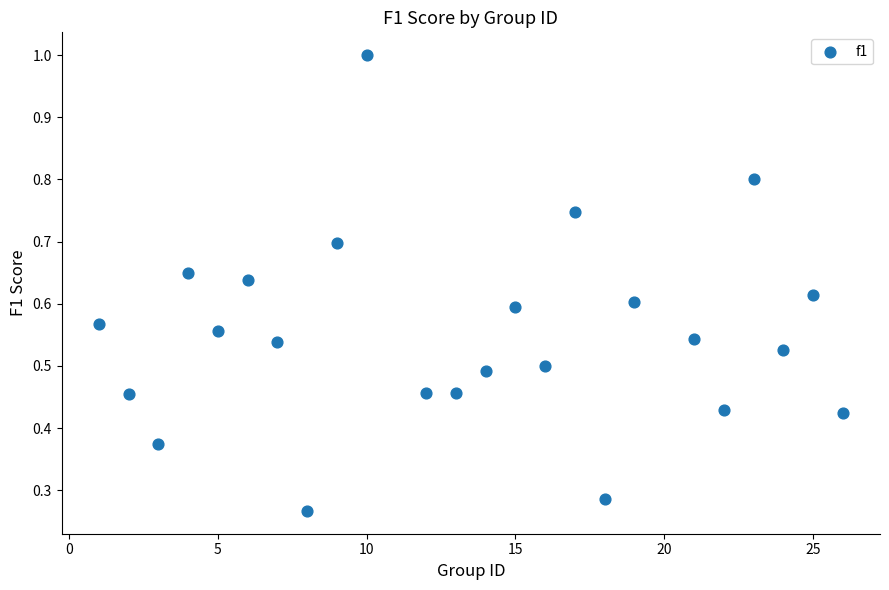

What is the range of X values (max minus min)?

25.0